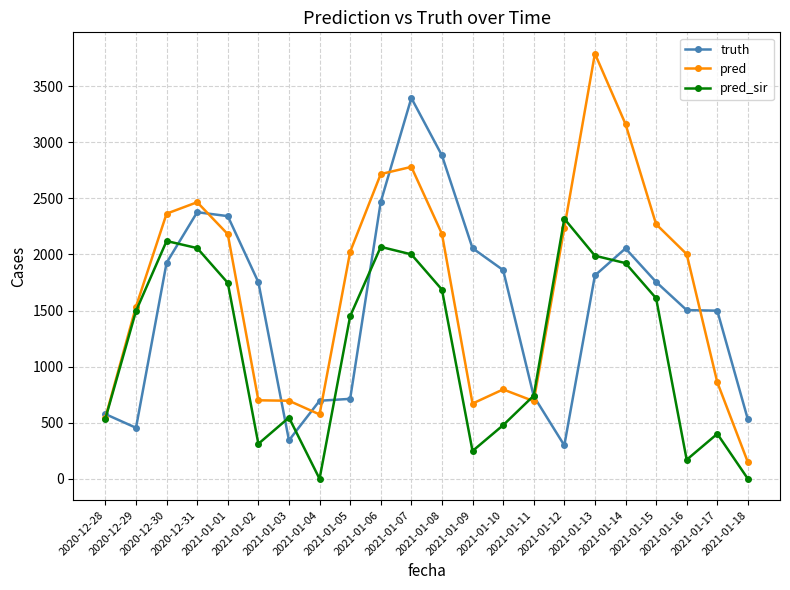

What is the lowest value of the truth series?

298.0